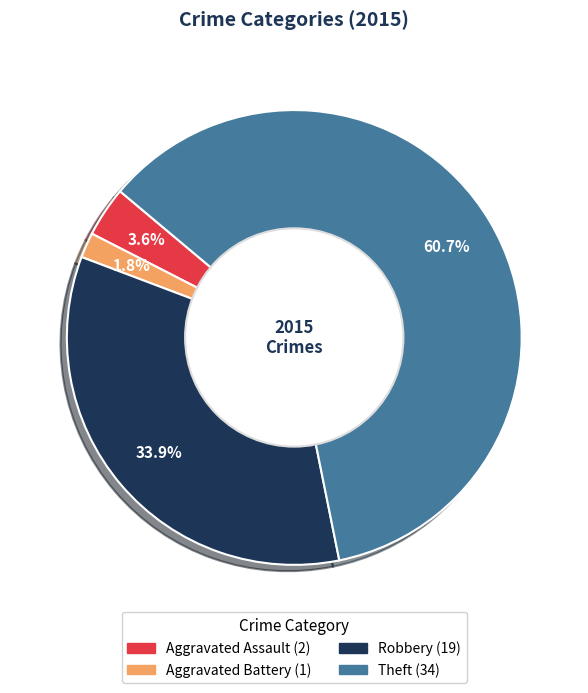

Is there any slice that represents more than half of the pie?

Yes